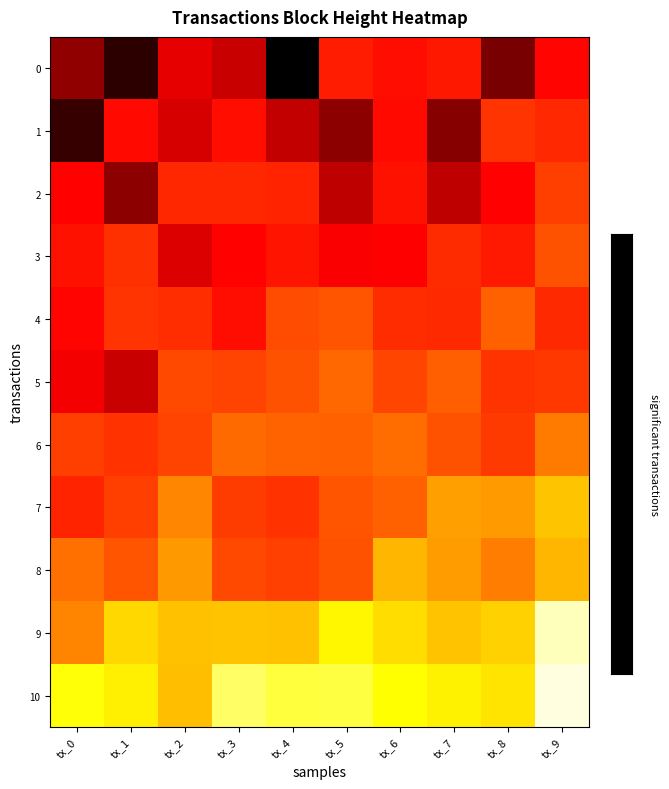

What is the total value across all series at tx_8?

4.6